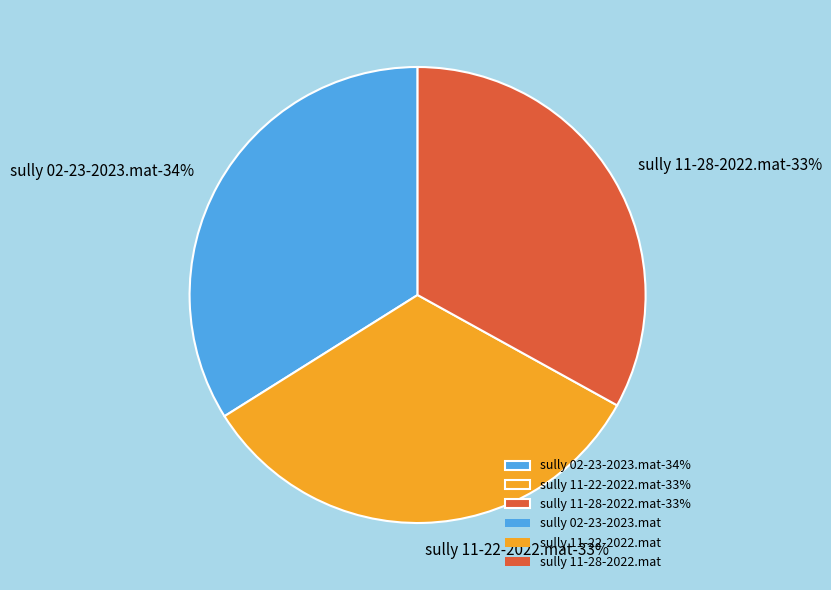

To the nearest percent, what is the difference between the largest and smallest slice percentages?

1%